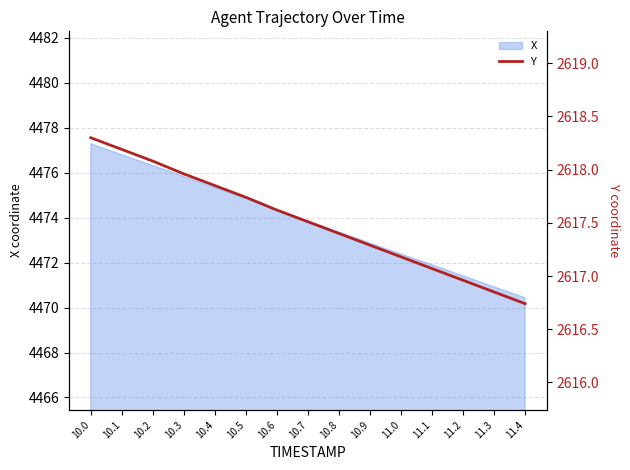

The chart shows a value of 2617.7 at 10.5. True or false?

True